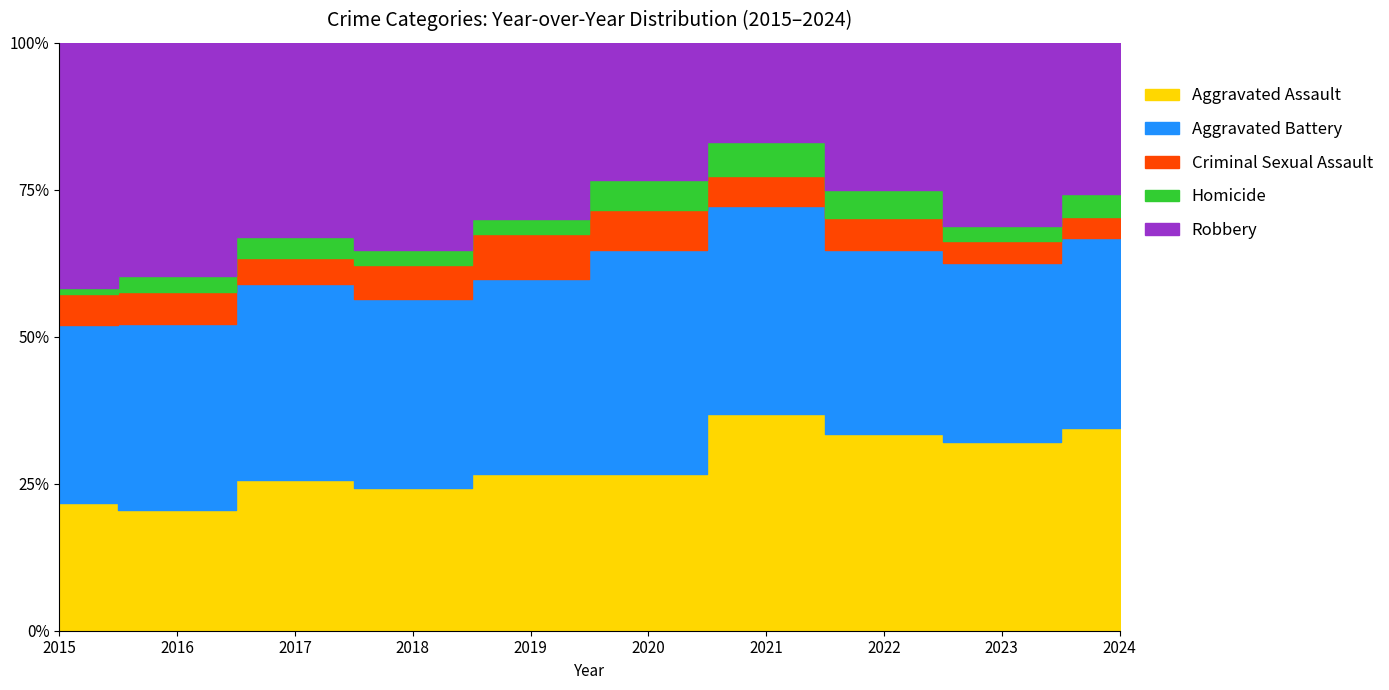

What is the difference between the highest and lowest values at 2023?

144